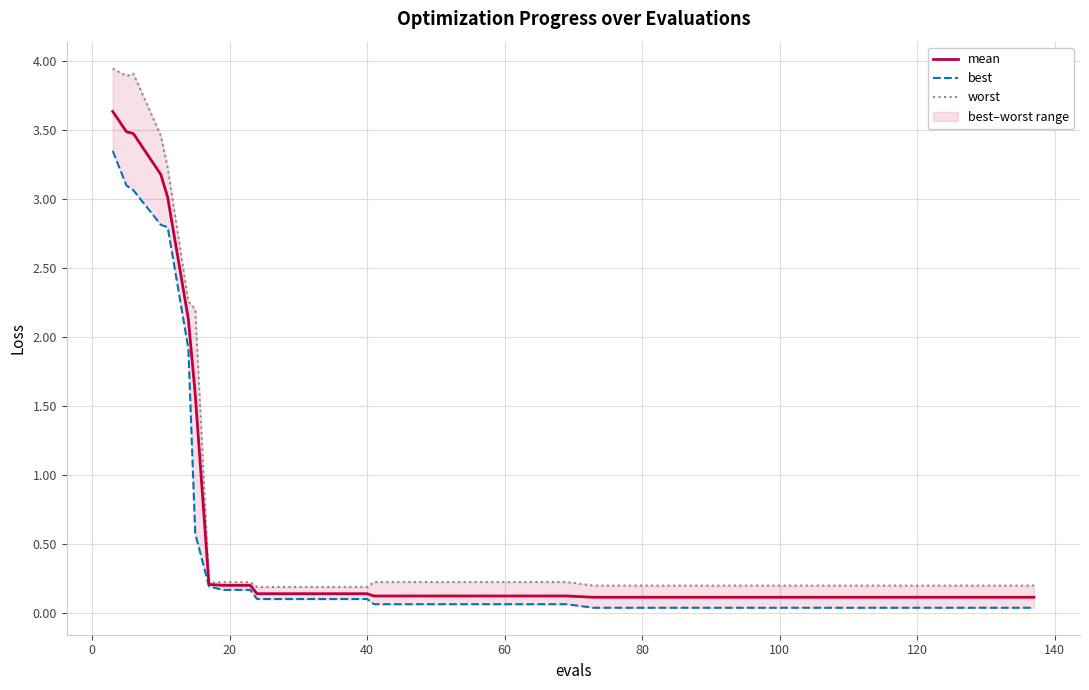

What is the highest value of the mean series?

3.6